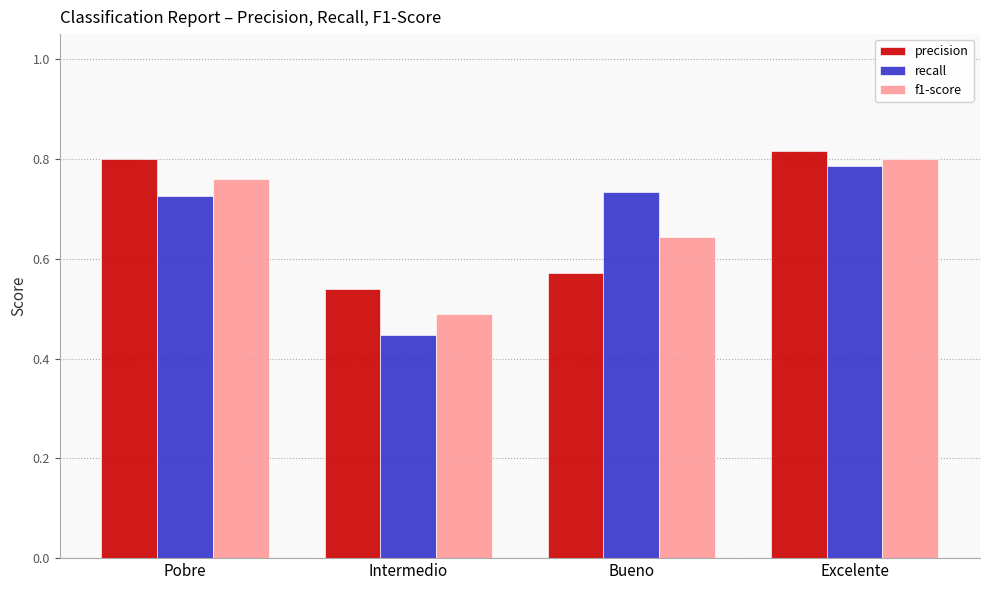

The value of precision at Intermedio is 0.7. True or false?

False